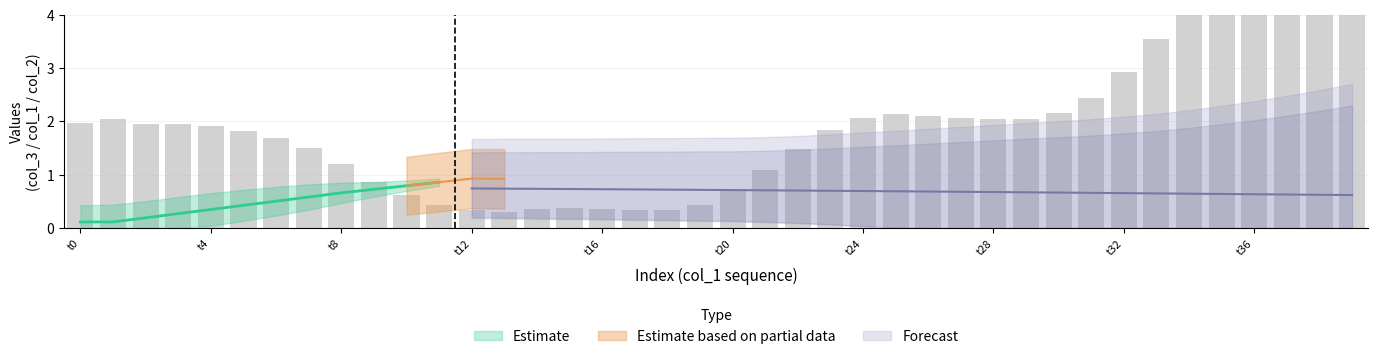

True or false: col_4 has a value of 0.3 at 36.

False